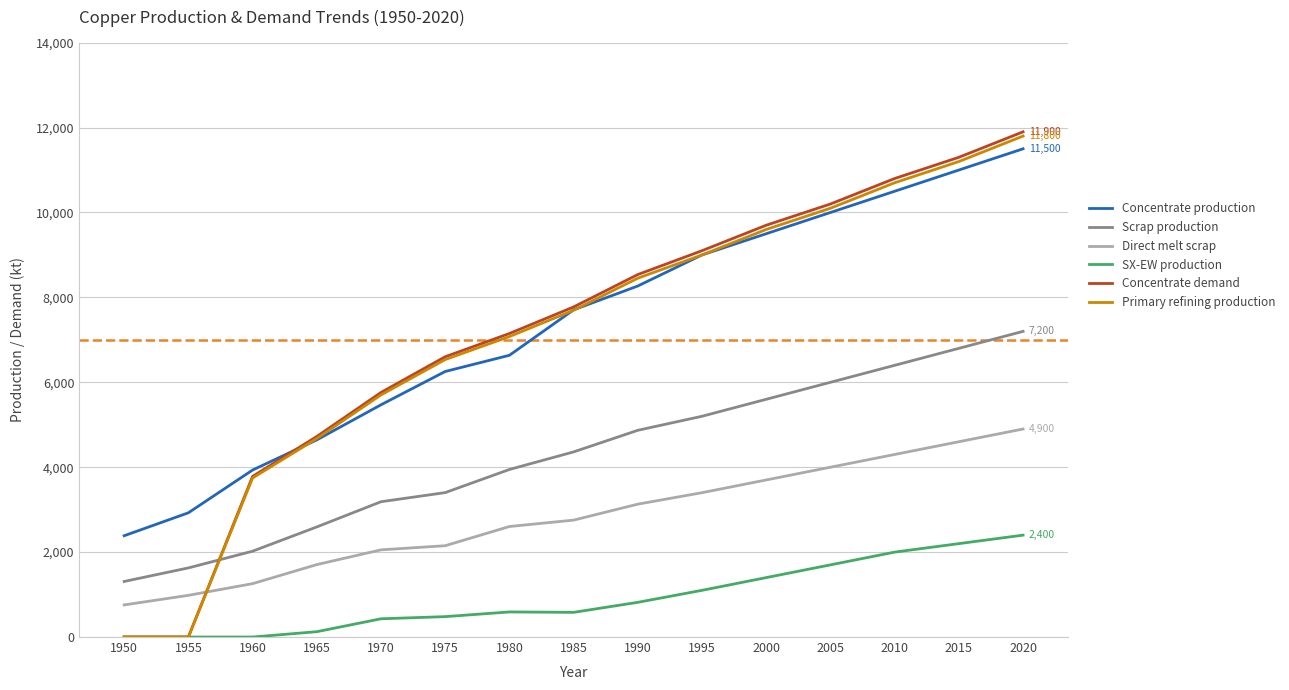

How many lines are shown in the chart?

6